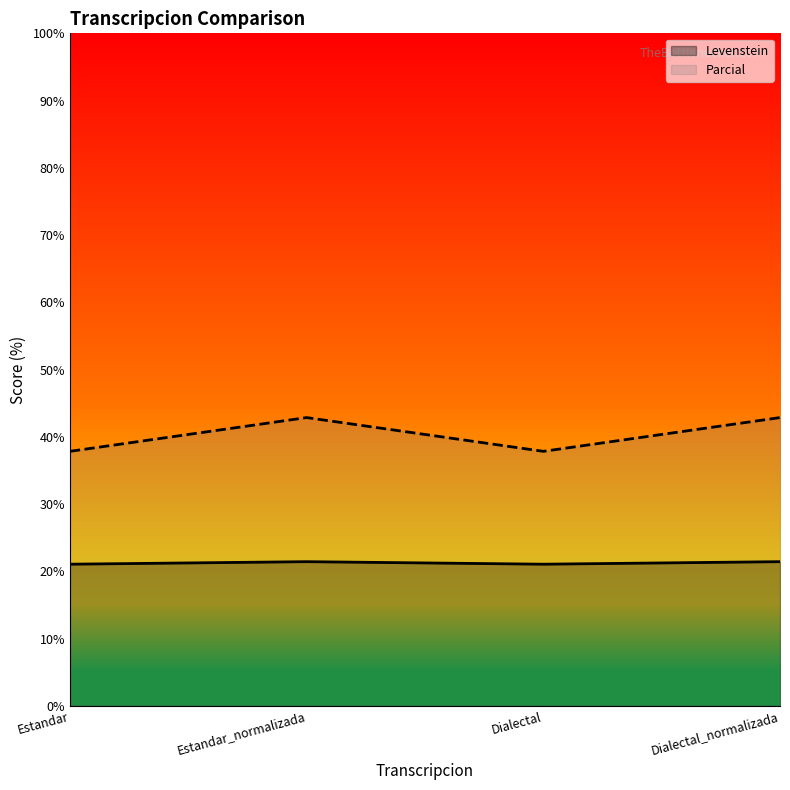

What is the sum of all Parcial values?

161.4